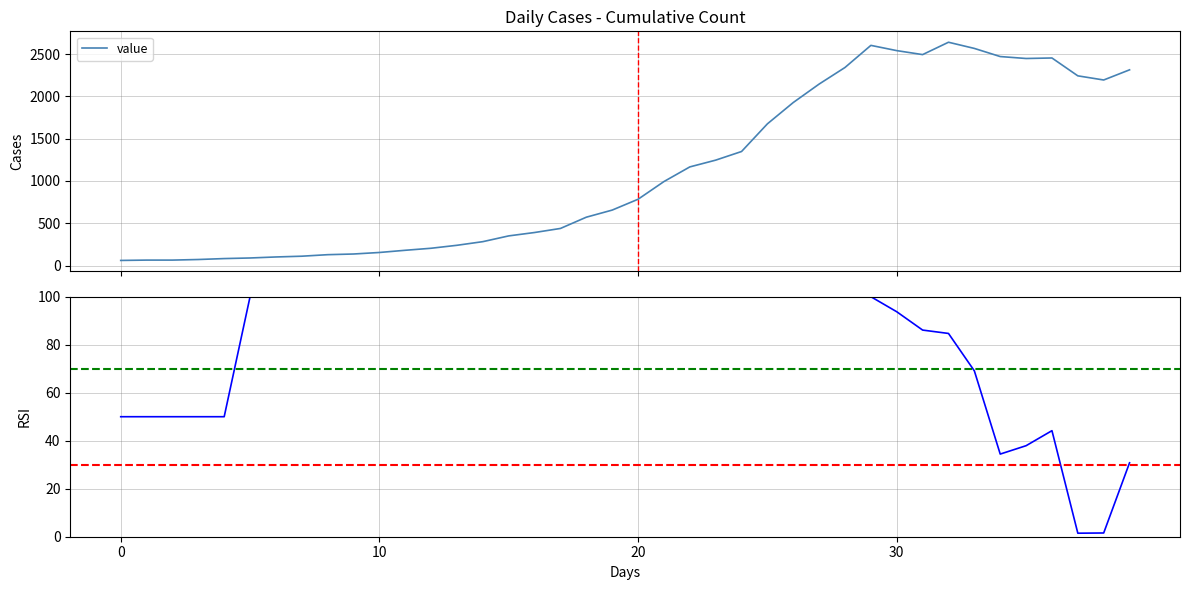

Rank the series by their maximum value, from lowest to highest.

RSI, value